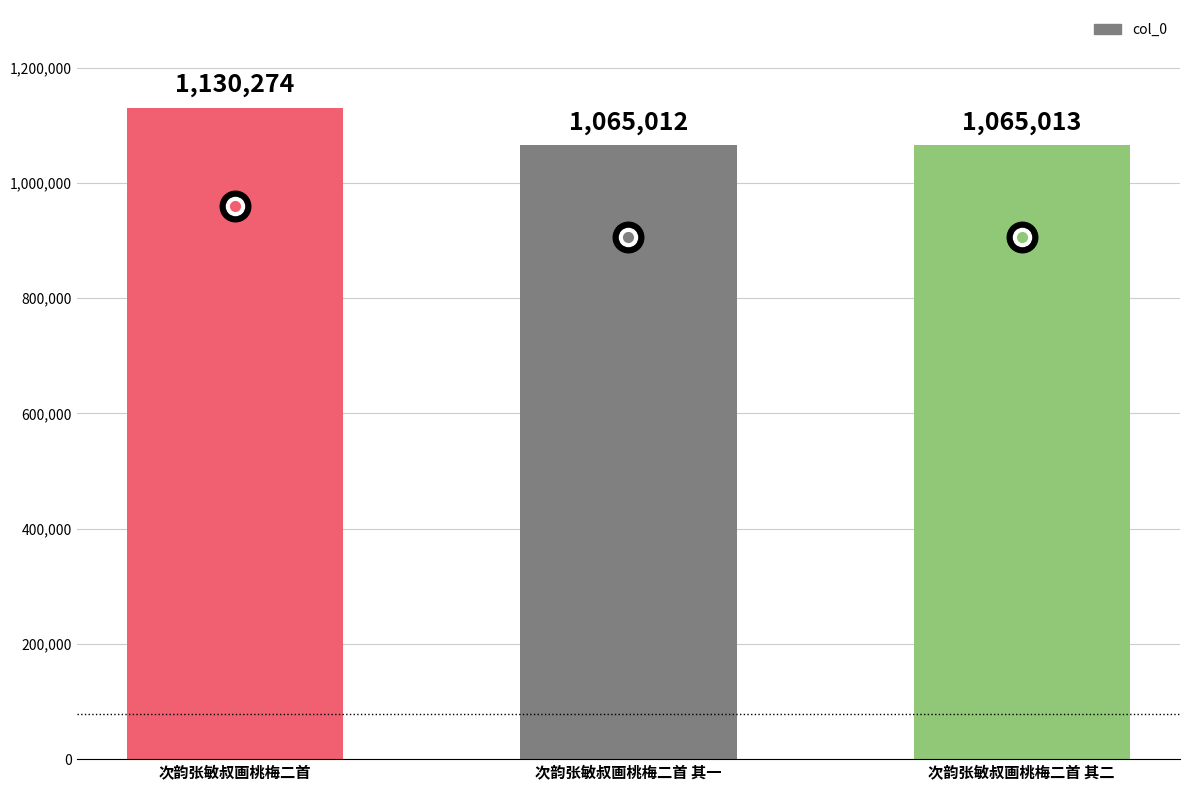

True or false: the data shows 1812921 at 次韵张敏叔画桃梅二首 其二.

False